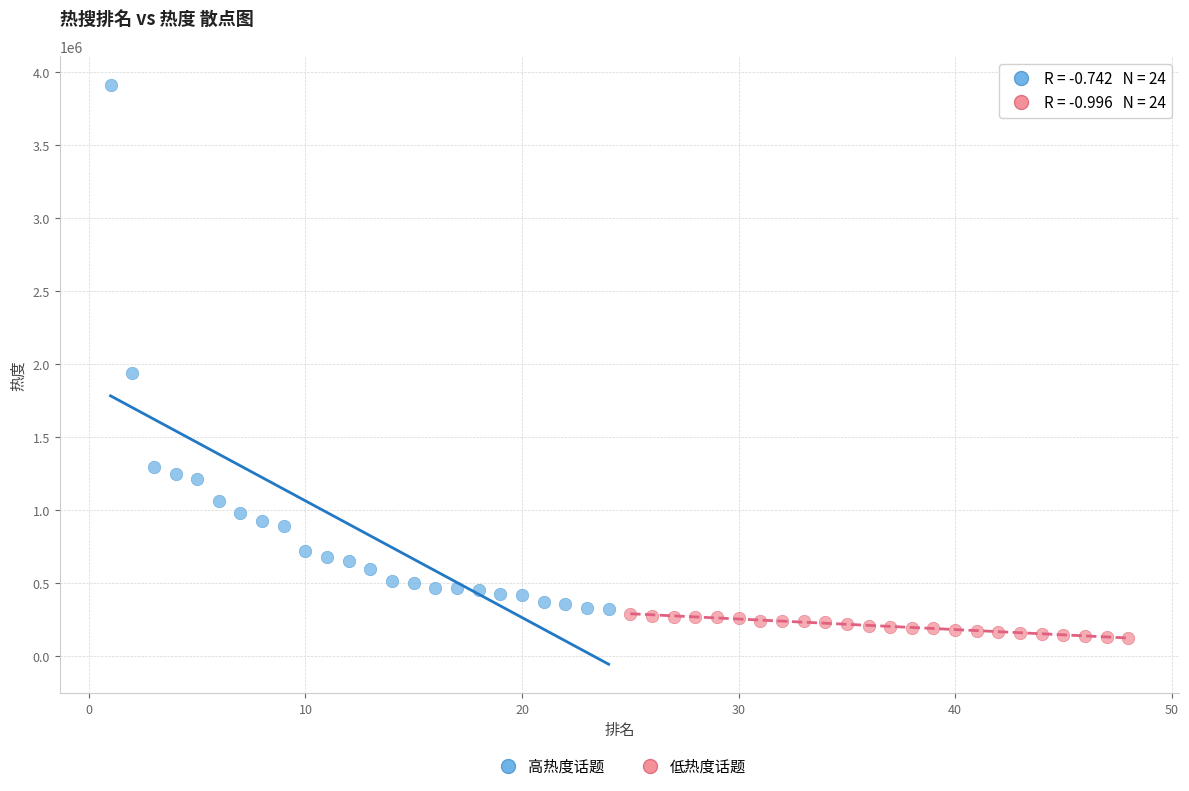

Which series reaches the minimum Y coordinate?

低热度话题